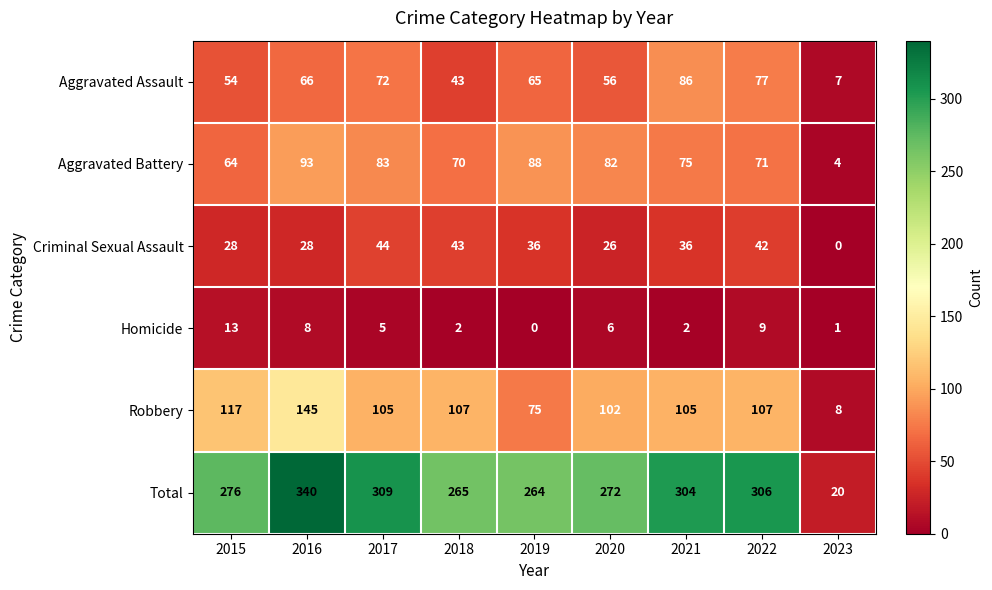

Is it true that Robbery equals 200 at 2016?

False